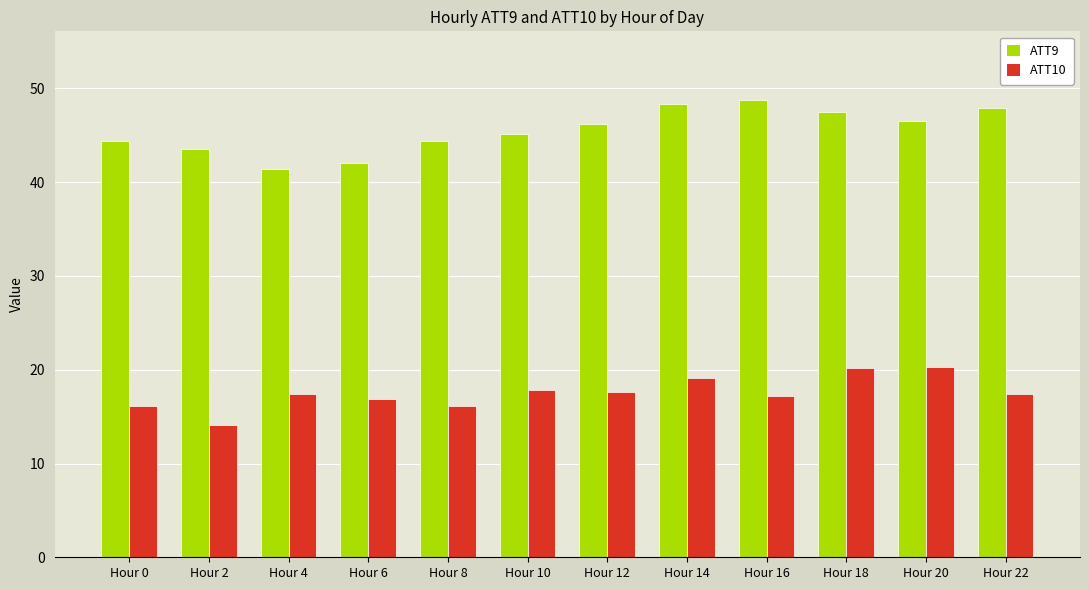

How many bars are there in total?

24